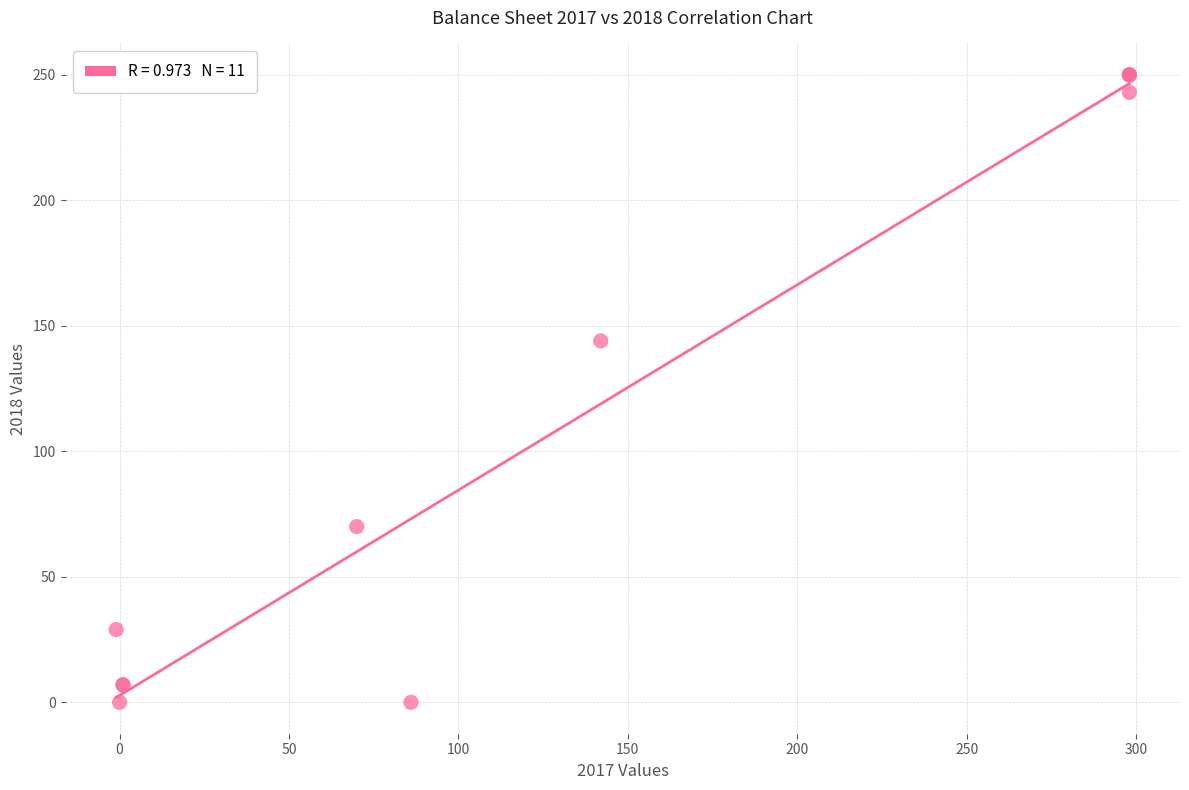

What Y value in the scatter plot is closest to 125?

144